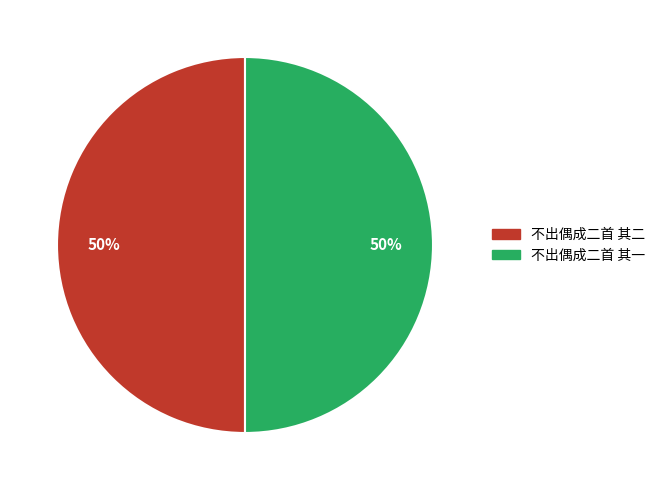

How many slices are in this pie chart?

2